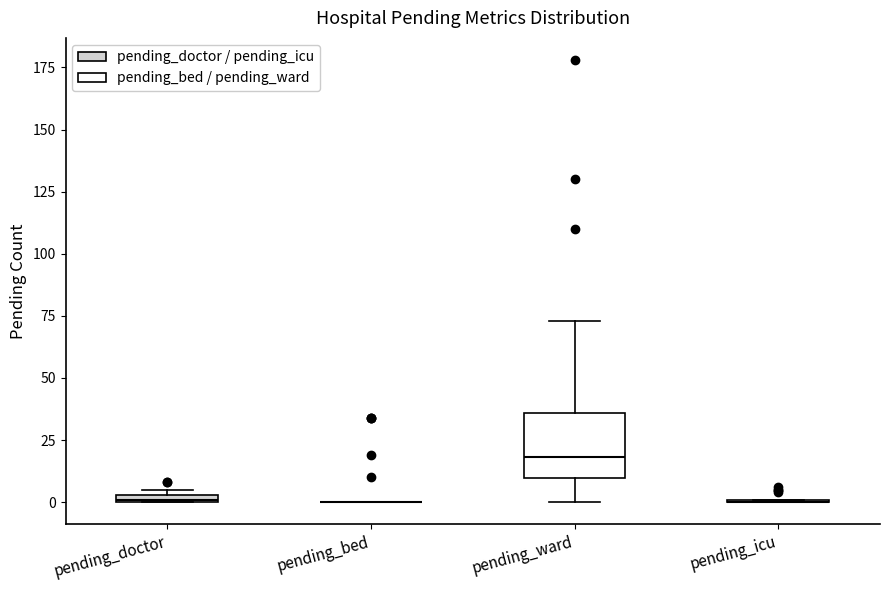

Comparing the boxes themselves (not the whiskers), which one is the tallest?

pending_ward